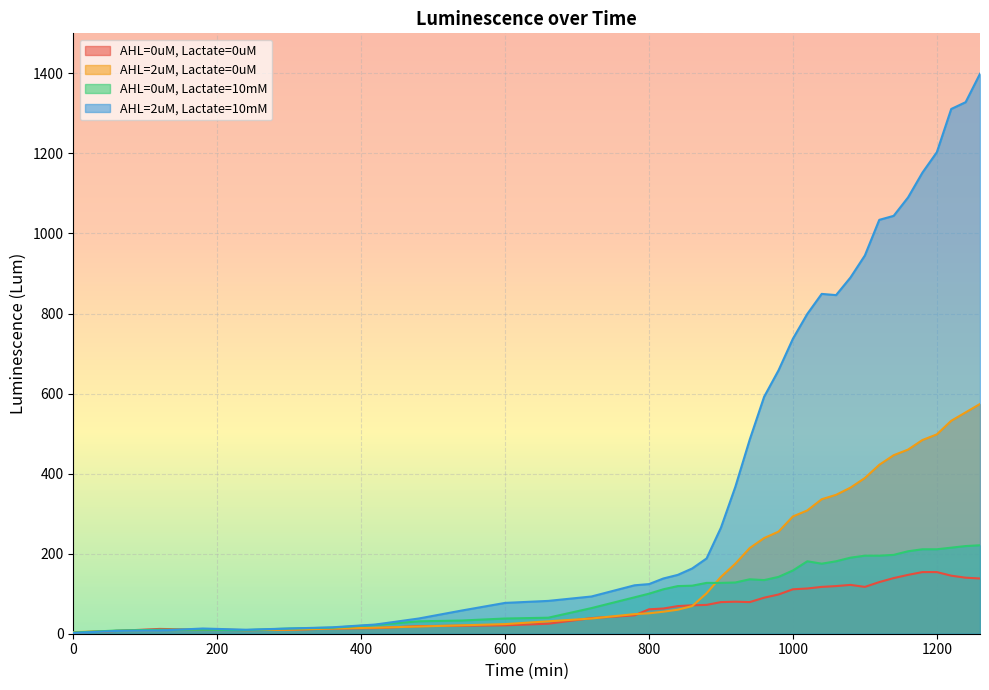

Which has a higher value, 360 or 780?

780